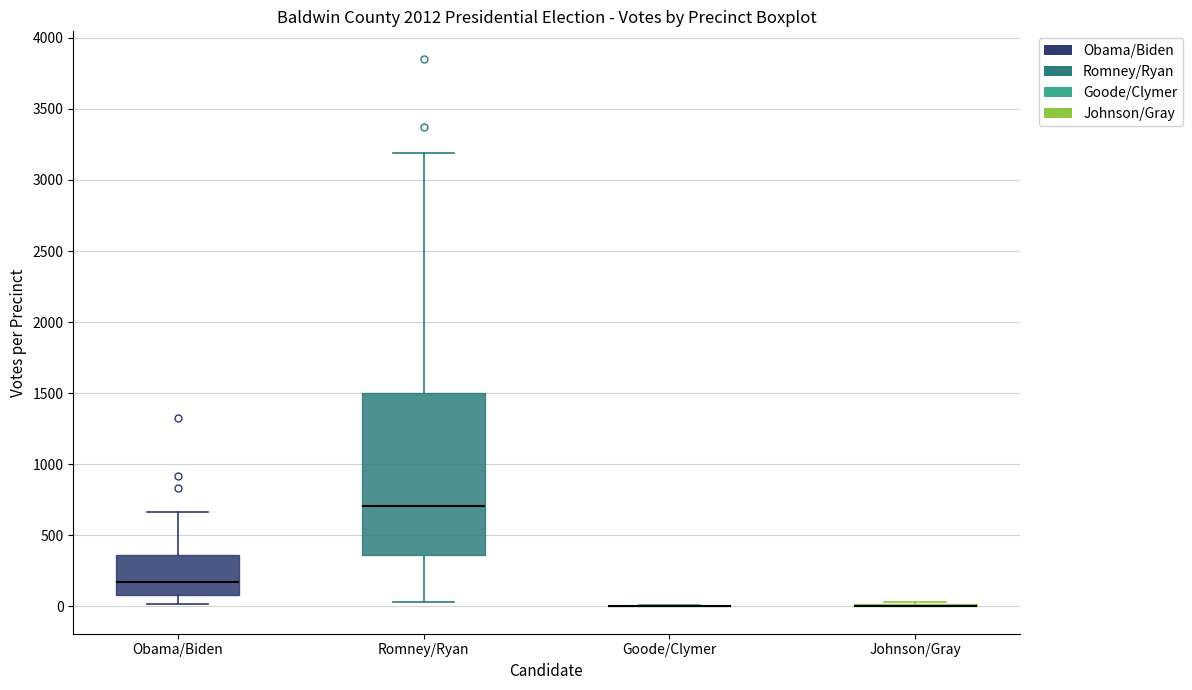

Reading left to right, transcribe this box plot: for each box, give where its median line is, the range the box spans, and where its two whiskers end, as read against the y-axis. The values are not printed on the chart, so give them approximately, as read against the axis.

Obama/Biden: median 150, box 100 to 350, whiskers 0 to 650
Romney/Ryan: median 700, box 350 to 1500, whiskers 50 to 3200
Goode/Clymer: box collapsed to a line at 0, whiskers 0 to 0
Johnson/Gray: box collapsed to a line at 0, whiskers 0 to 50